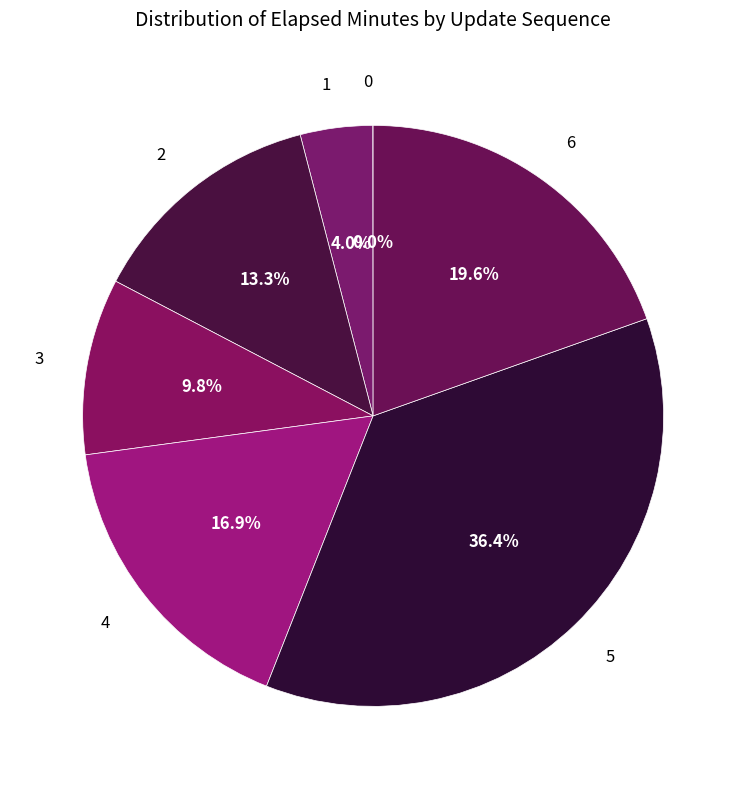

Does 5 represent more than half of the total?

No